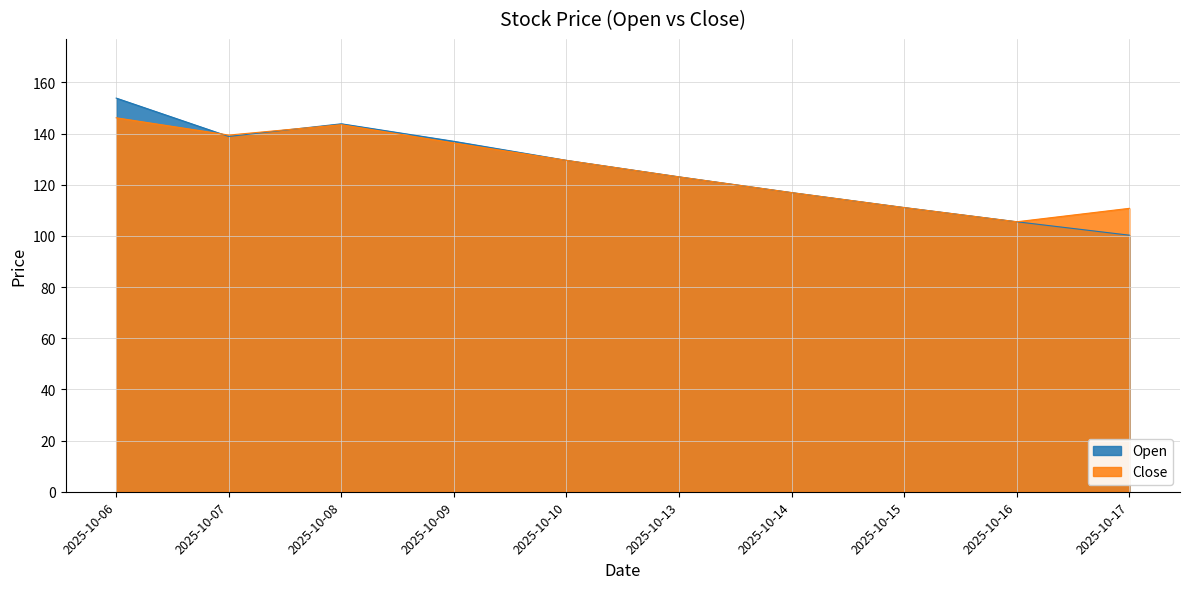

How many lines are shown in the chart?

2